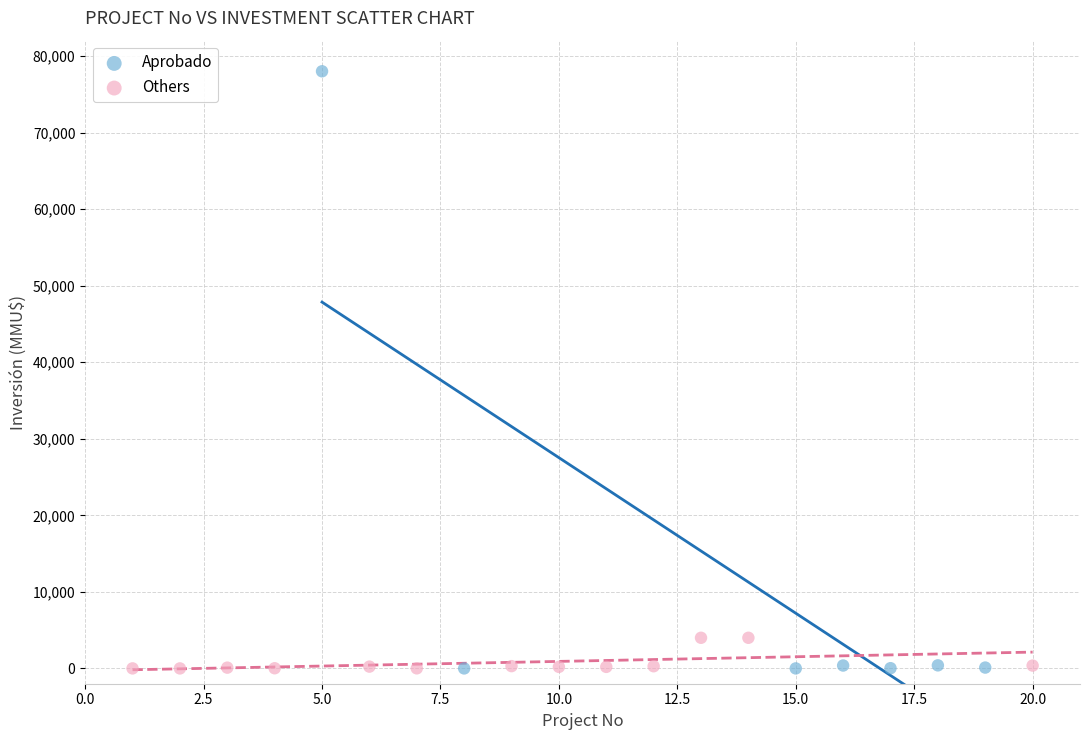

Which series reaches the maximum Y coordinate?

Aprobado